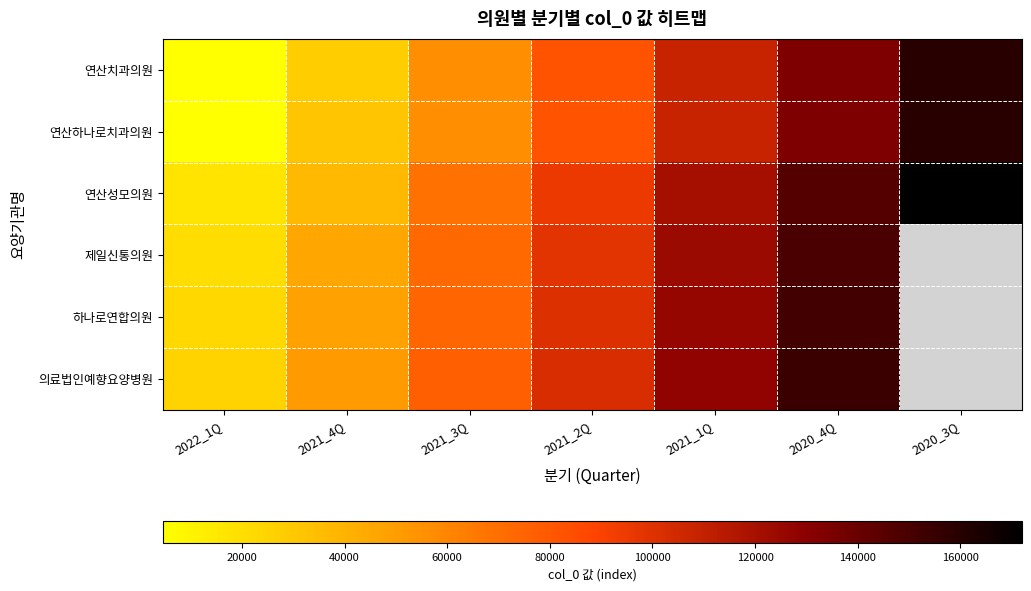

At which category does the chart reach its minimum across all series?

2022_1Q